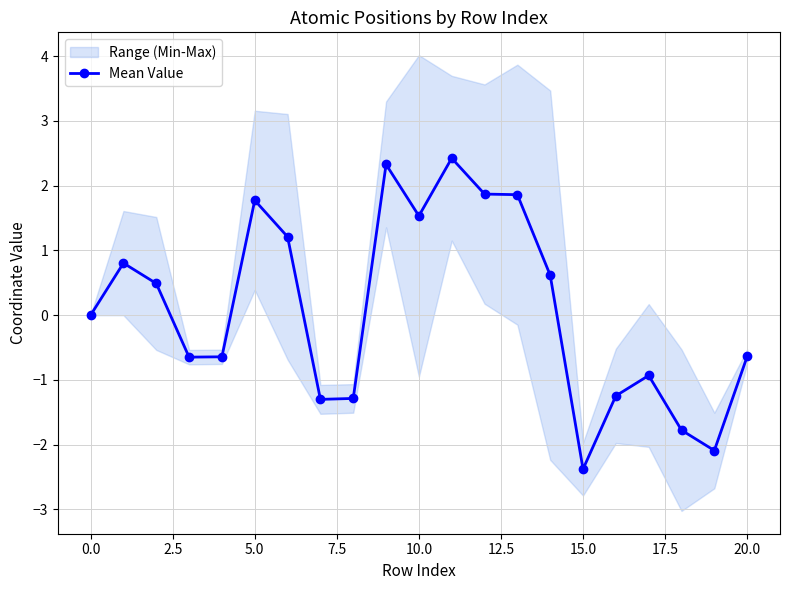

The value of Mean Value at 0.0 is 0.0. True or false?

True